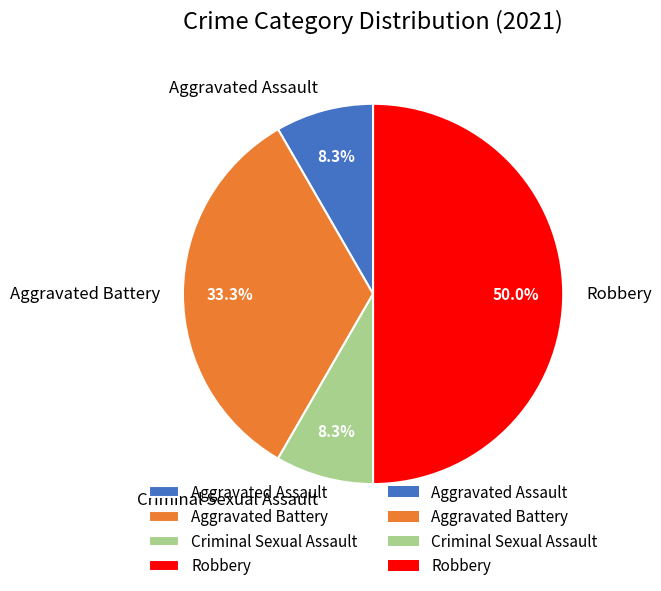

The Robbery slice represents 40% of the pie. True or false?

False